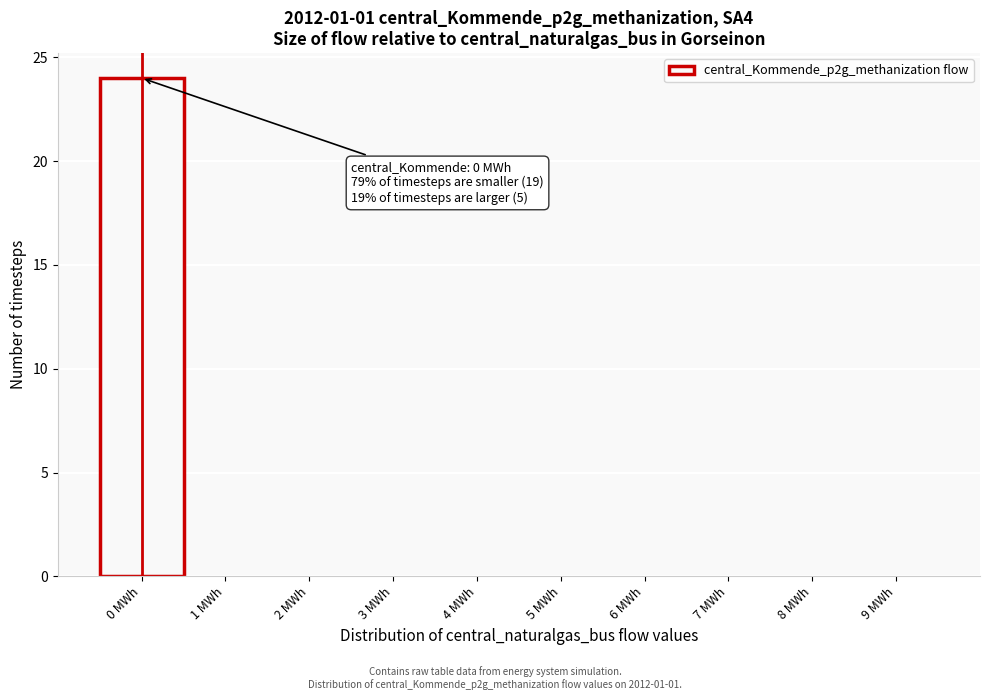

Reading right to left, transcribe all the data shown in this chart.

9 MWh=0	8 MWh=0	7 MWh=0	6 MWh=0	5 MWh=0	4 MWh=0	3 MWh=0	2 MWh=0	1 MWh=0	0 MWh=24